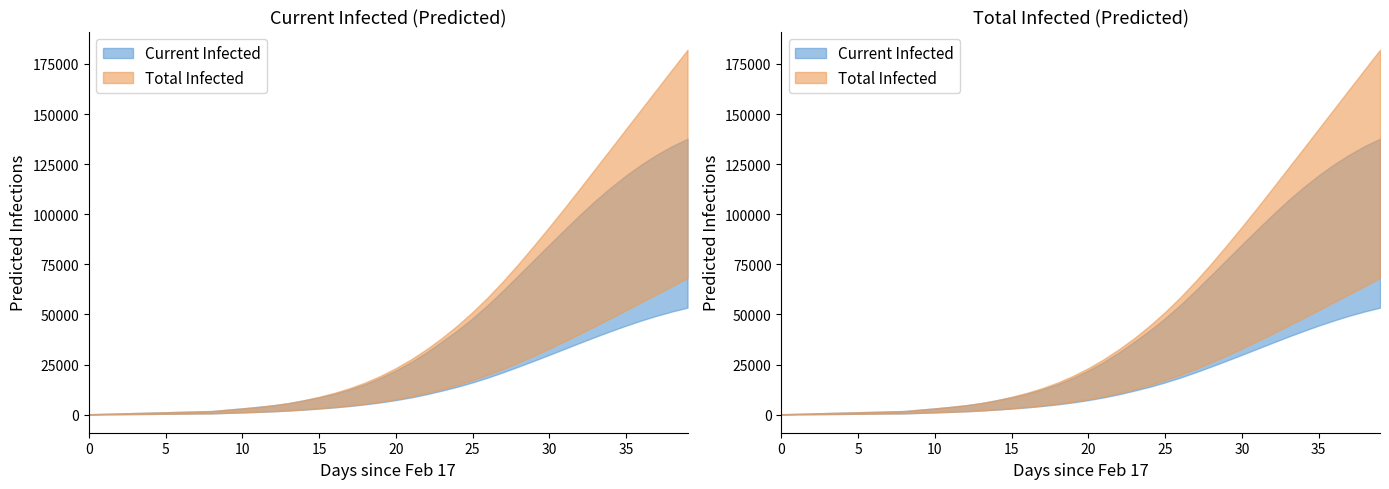

True or false: total_infected_mean has more than 0 interior local peaks.

False